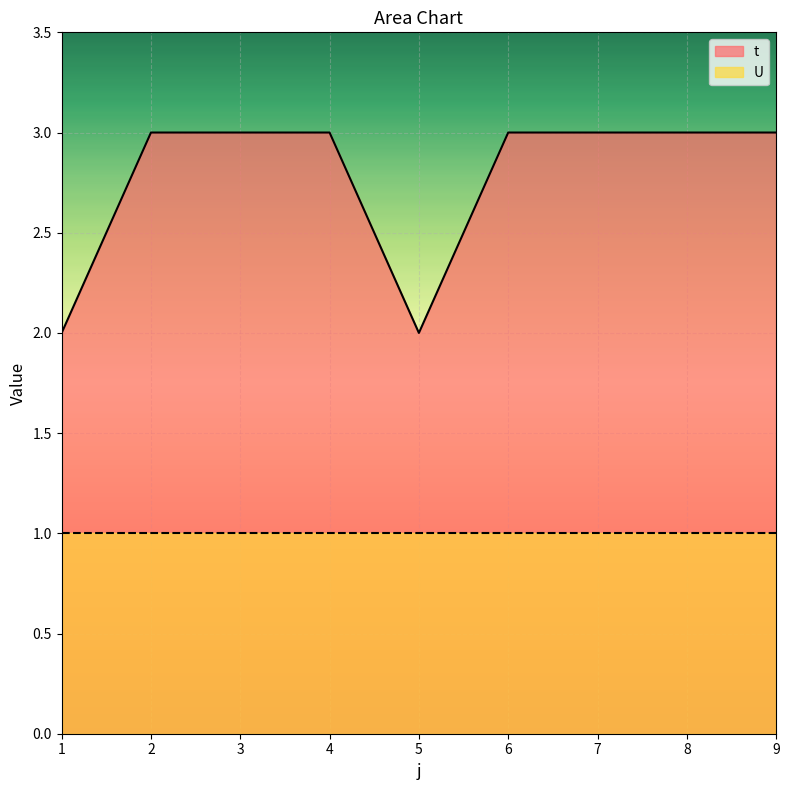

What is the value of the 4th point from the left?

3